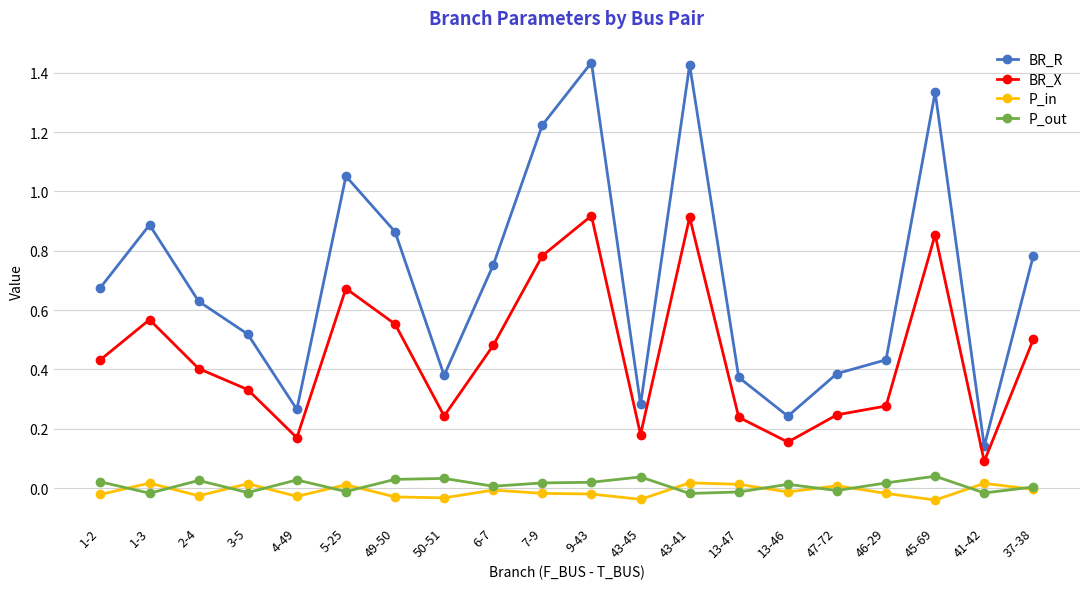

Is the value of P_in at 6-7 greater than the value of BR_X at 49-50?

No